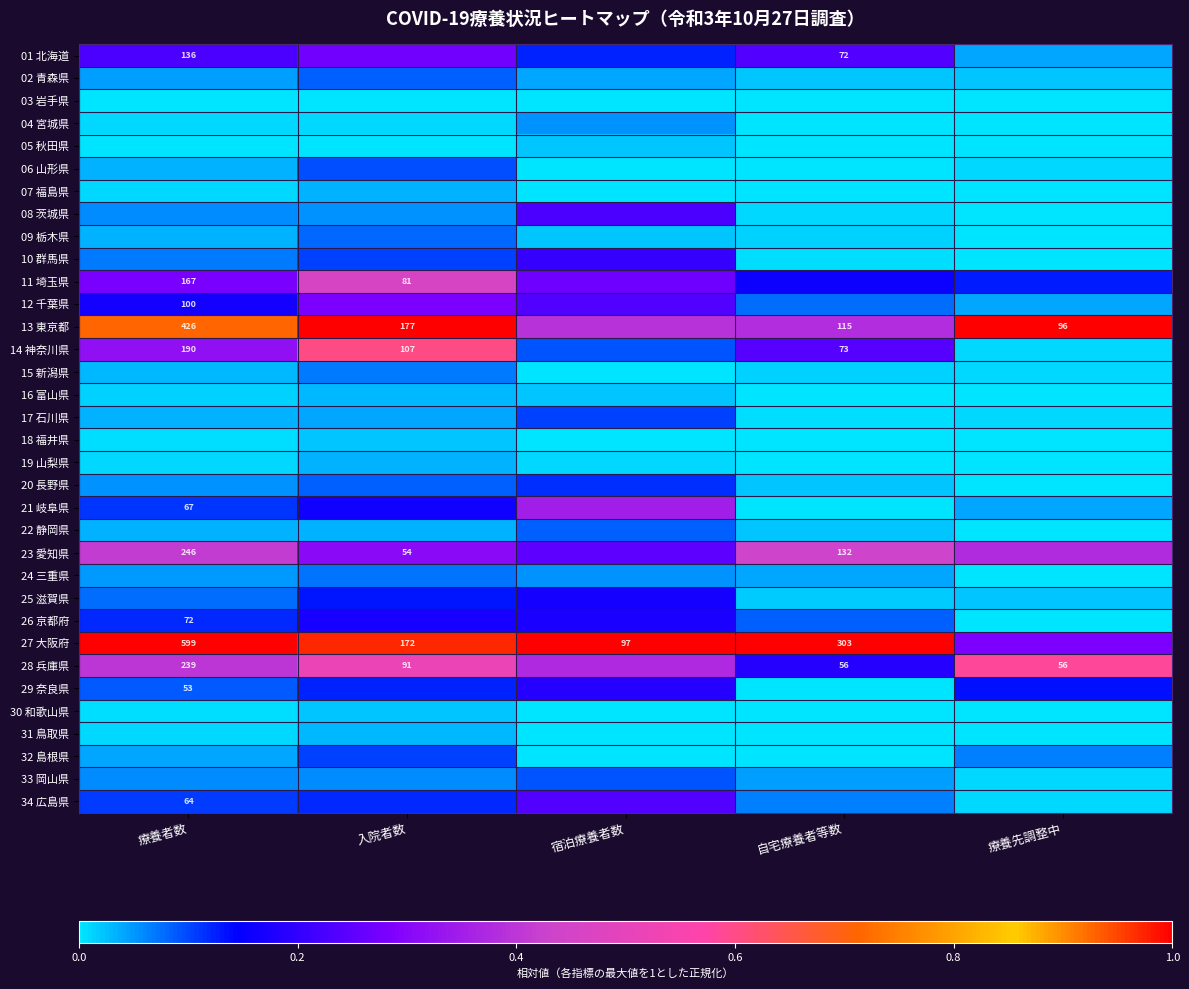

The value of 33 岡山県 at 療養先調整中 is 0.0. True or false?

True